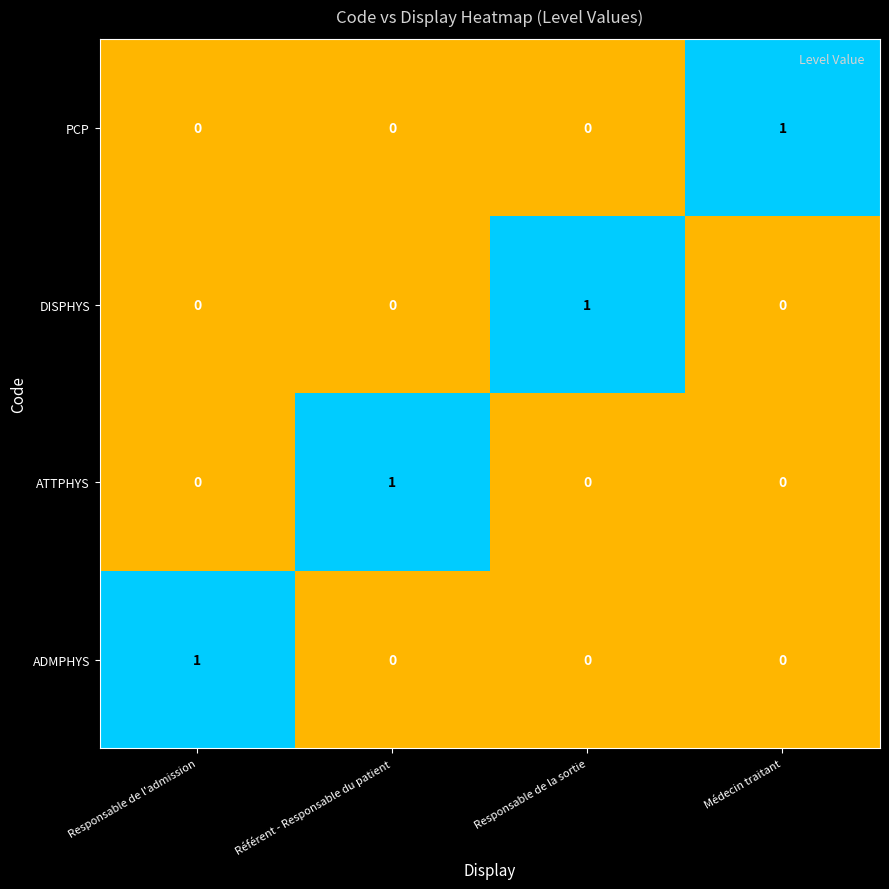

The value of ADMPHYS at Référent - Responsable du patient is 0. True or false?

True